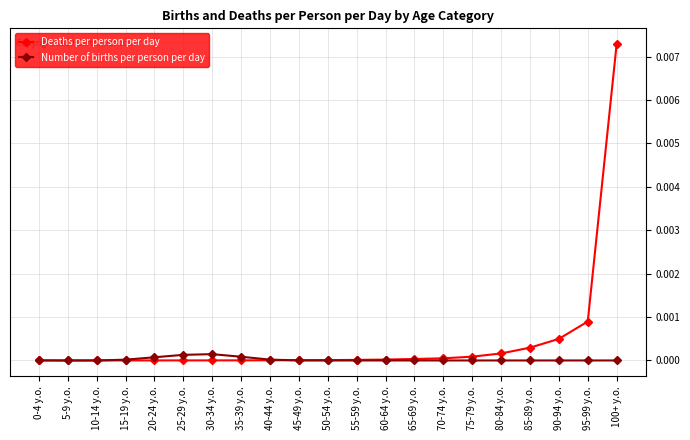

Rank the series by their maximum value, from lowest to highest.

Number of births per person per day, Deaths per person per day